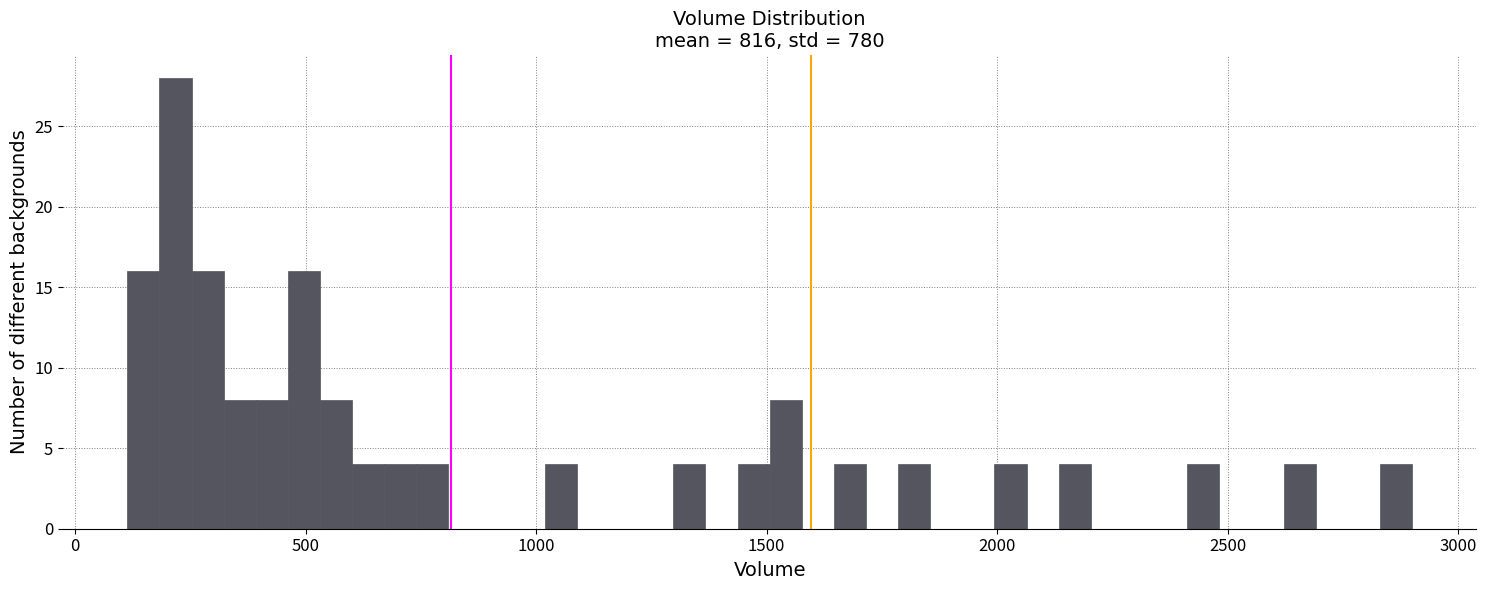

Around what value on the x-axis is the tallest bar? Give the approximate position of its centre, as read against the axis.

200